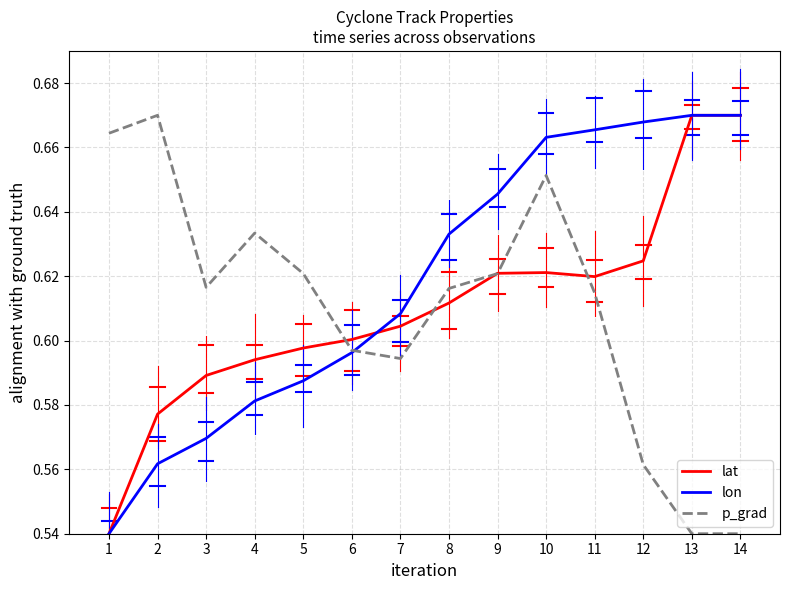

Between 7 and 9, which series saw the biggest shift?

lon